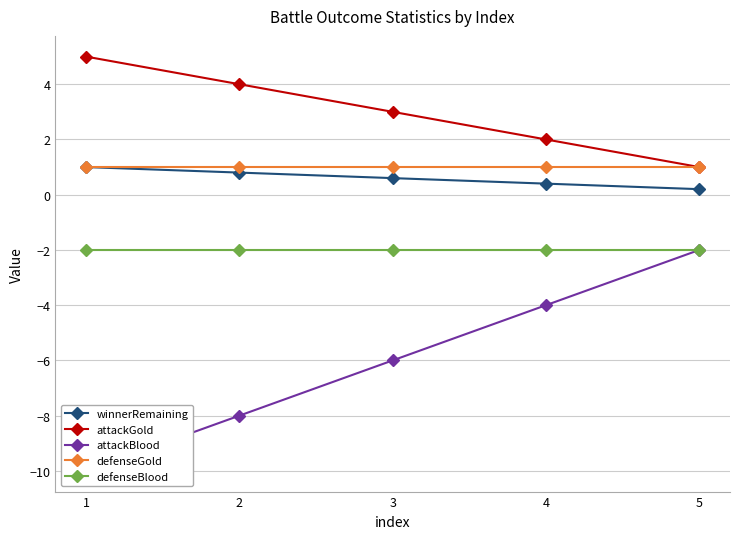

What is the difference between the maximum and second lowest values in the attackGold series?

3.0